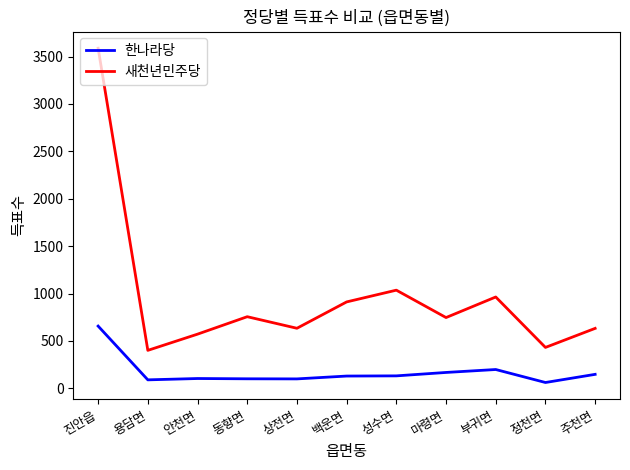

List the series in order of their peak value, lowest first.

한나라당, 새천년민주당